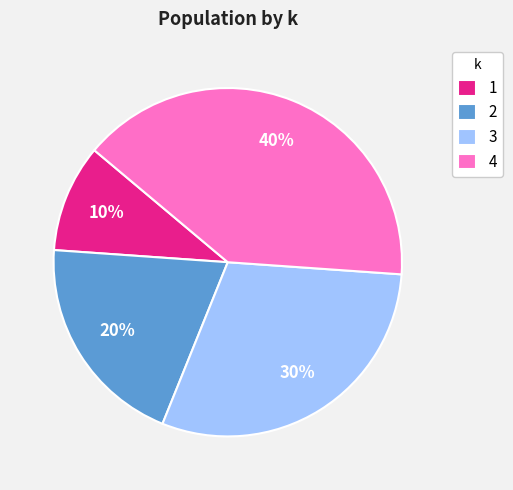

Is there any slice that represents more than half of the pie?

No